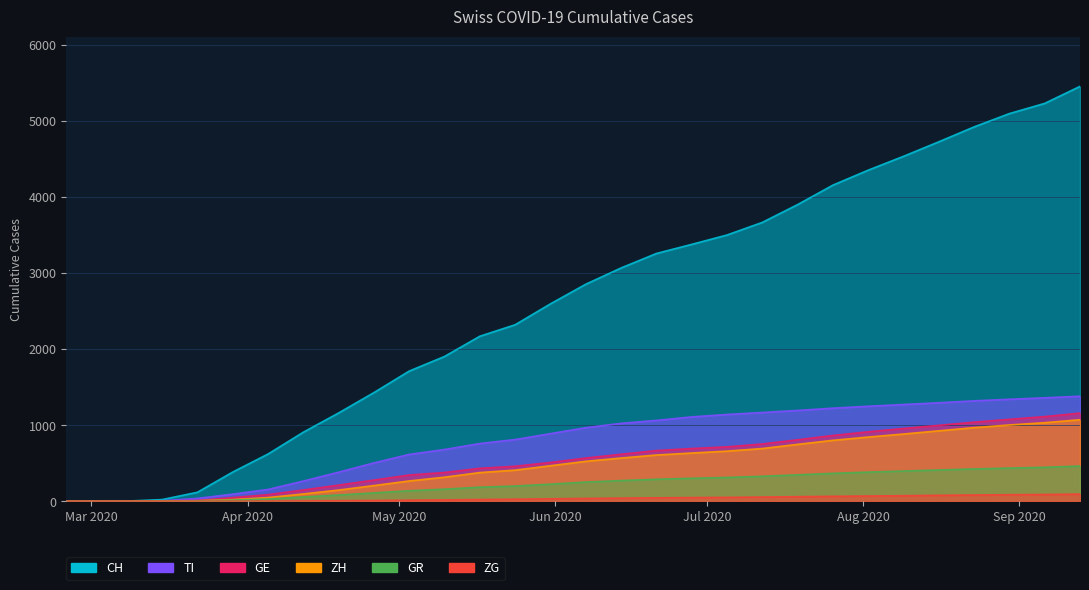

What is the sum of all CH values?

77458